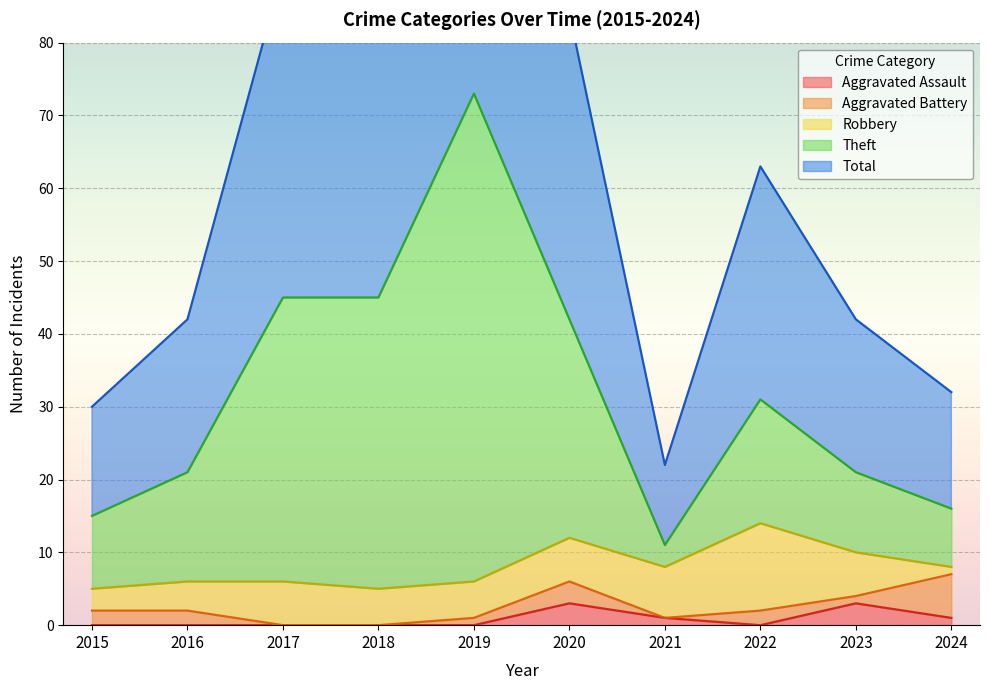

At which label is Theft closest to 42?

2020